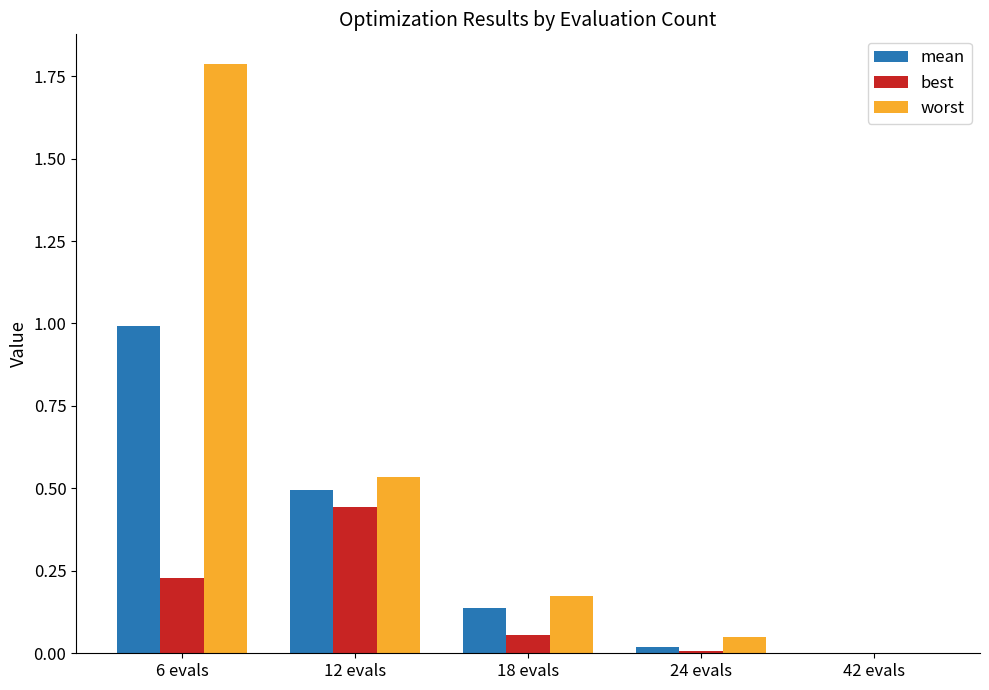

Which series has the largest total across all categories?

worst